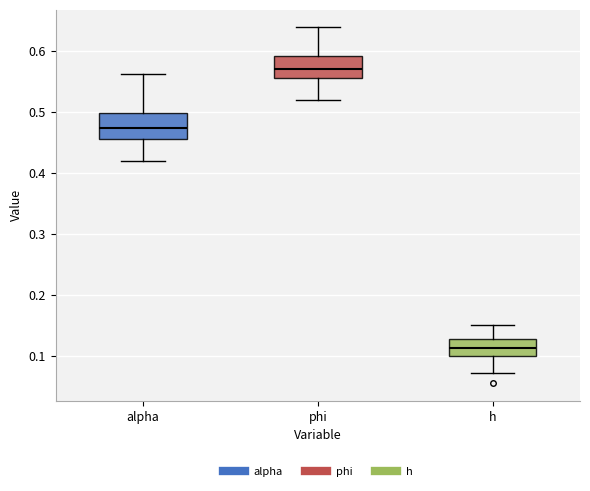

Which box has the highest median line?

phi